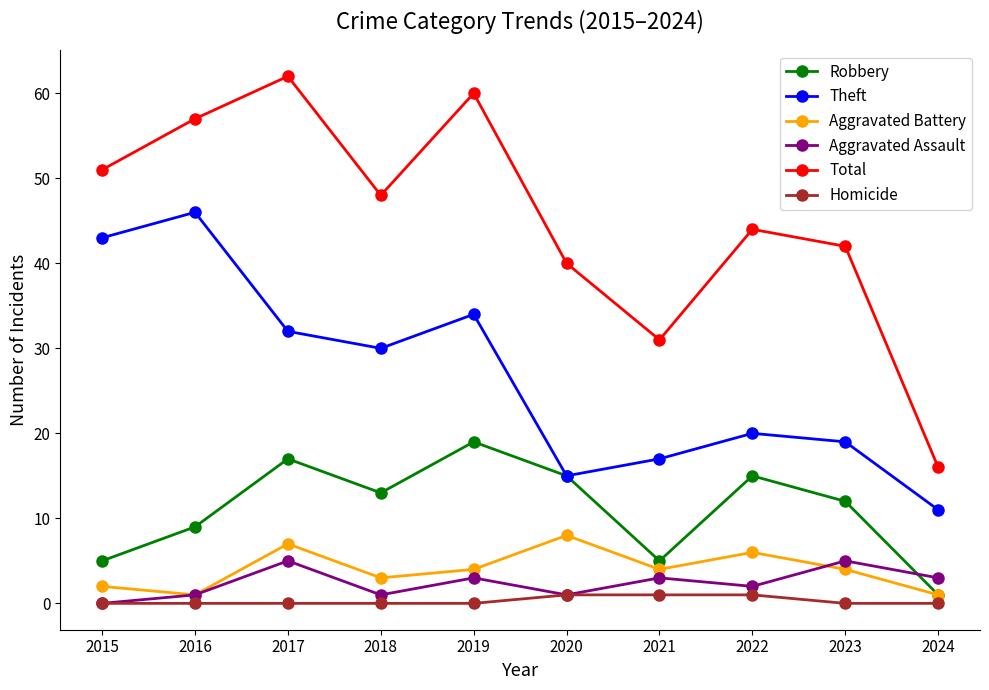

True or false: Theft has a value of 34 at 2019.

True